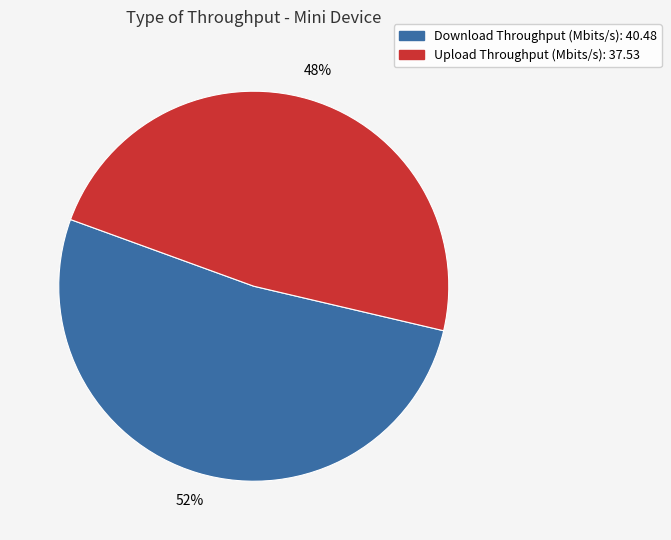

How many segments does this pie chart have?

2